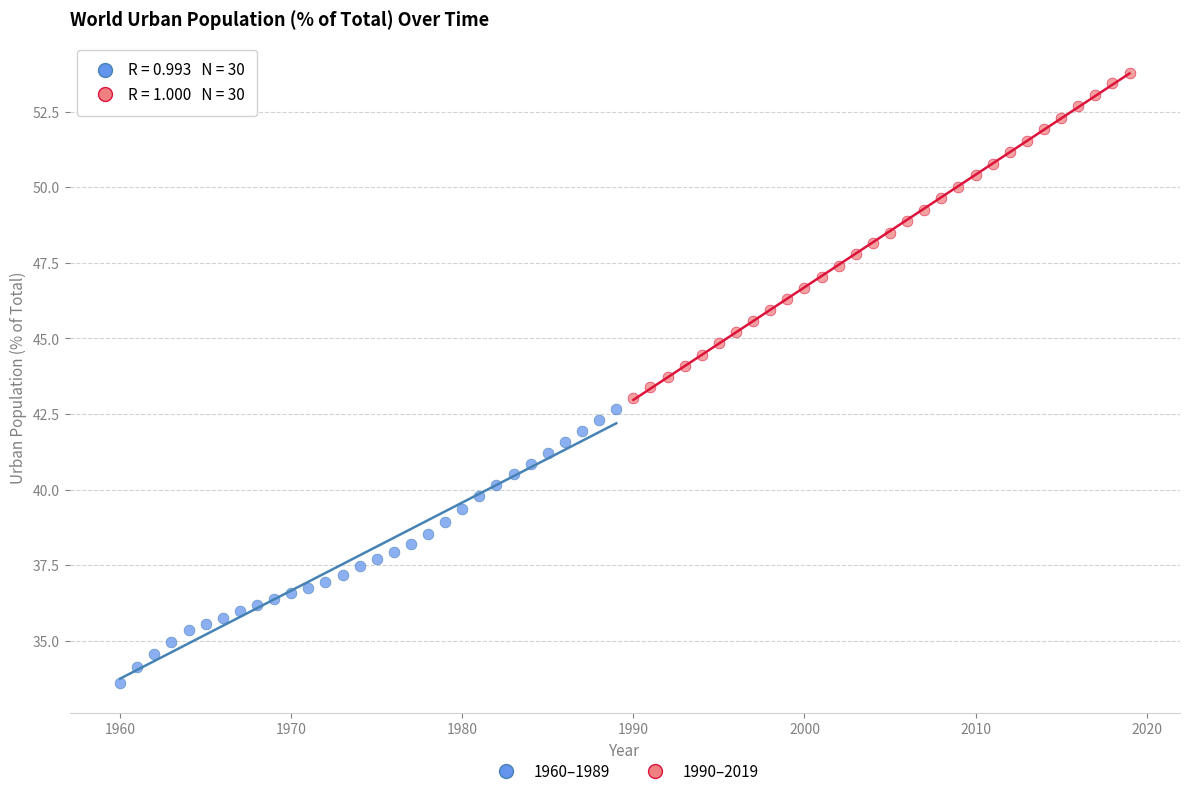

What are all the series names shown in the legend?

1960–1989, 1990–2019